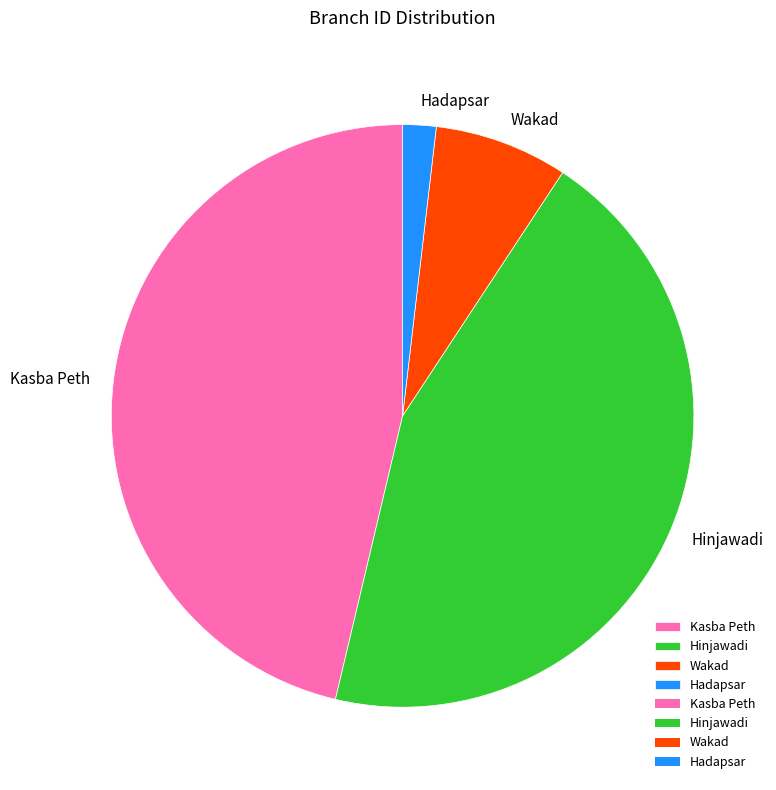

What is the smallest slice in the pie chart?

Hadapsar